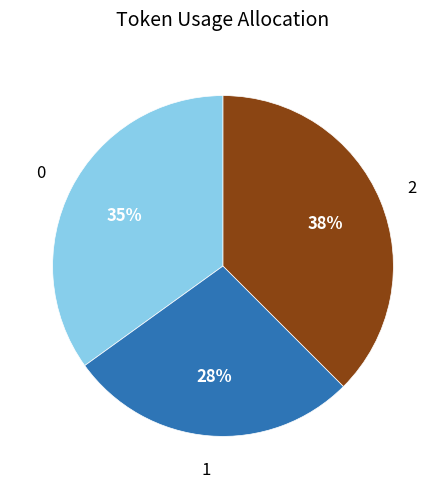

Is there a majority slice in this chart?

No